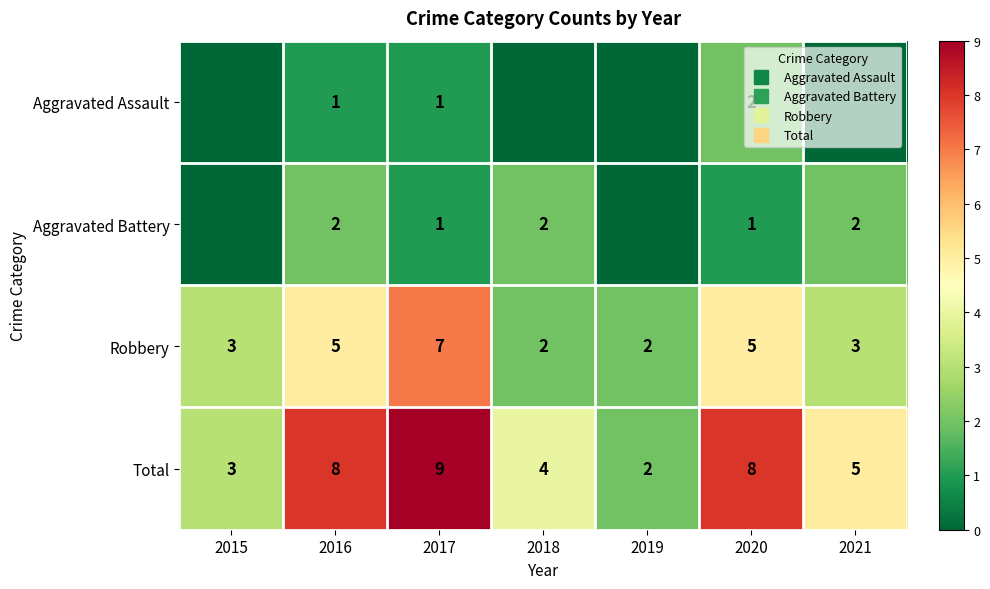

The value of Aggravated Battery at 2016 is 1. True or false?

False